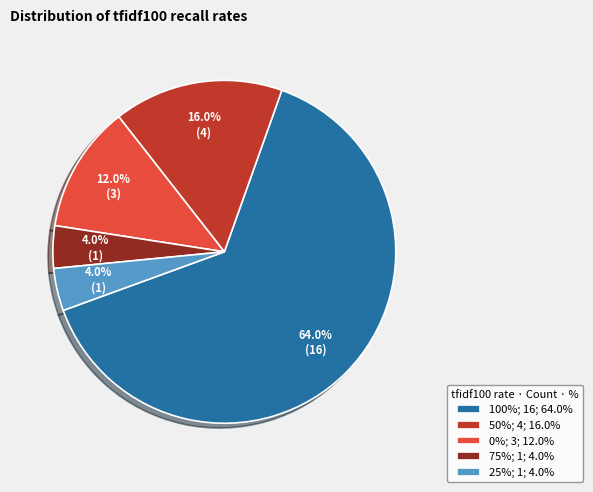

Is there a majority slice in this chart?

Yes